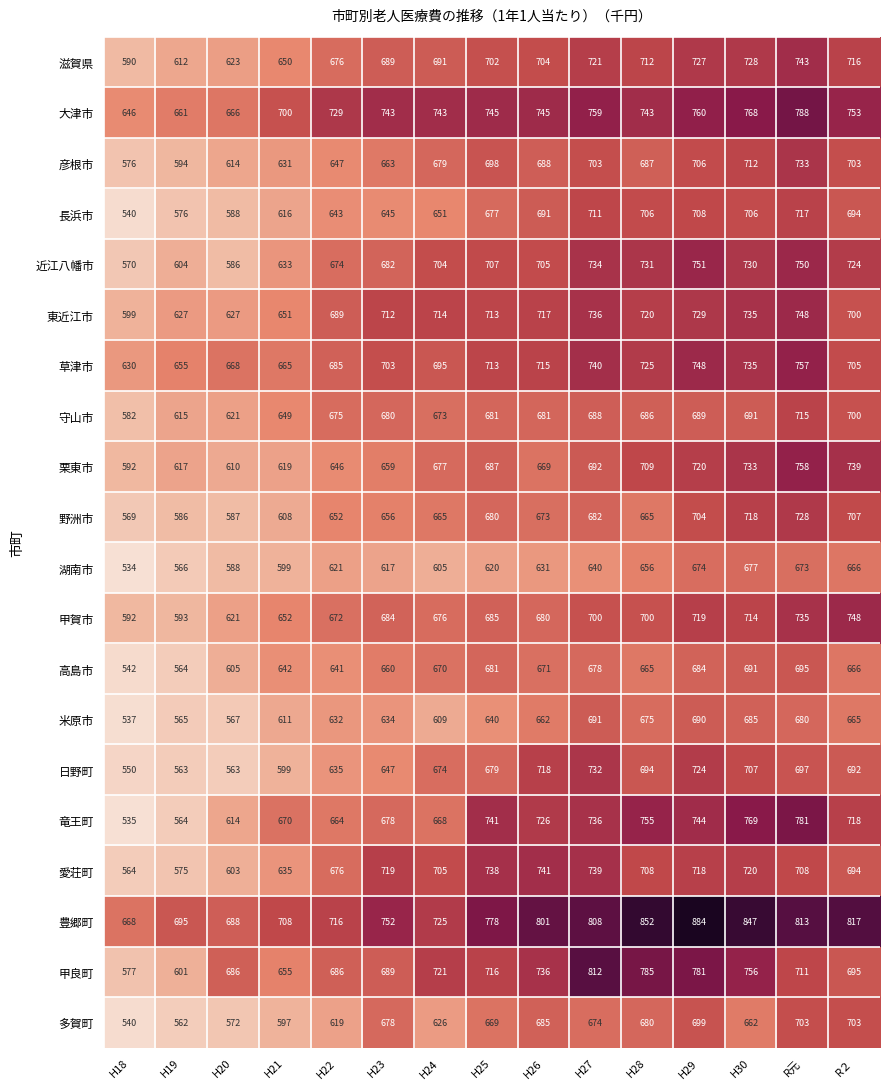

Which series has the largest total across all categories?

豊郷町